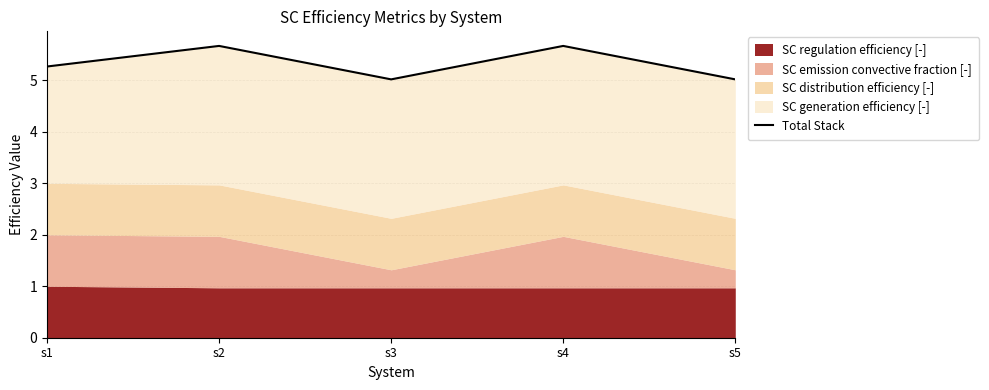

How many lines are shown in the chart?

1